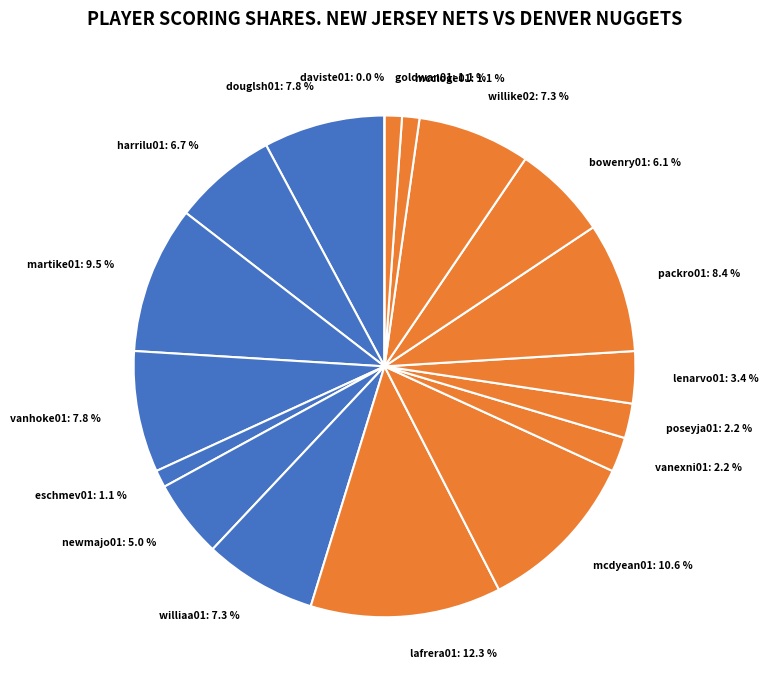

To the nearest percent, what is the average slice percentage?

6%